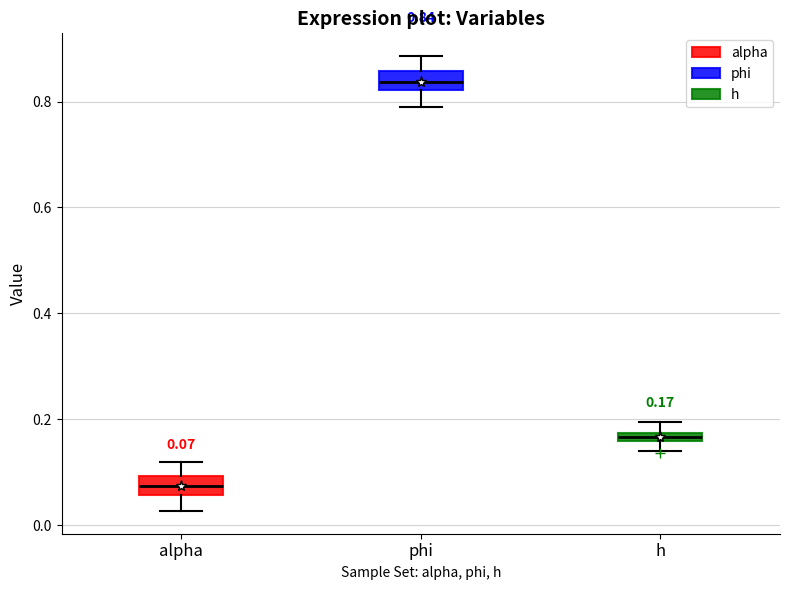

Which box has the highest median line?

phi